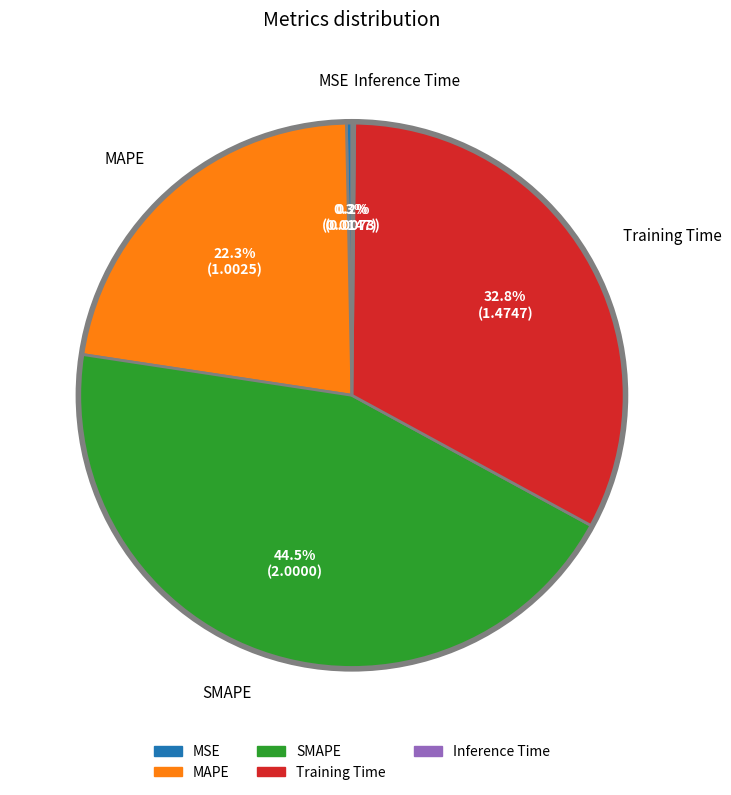

What portion of the pie excludes SMAPE?

55.5%